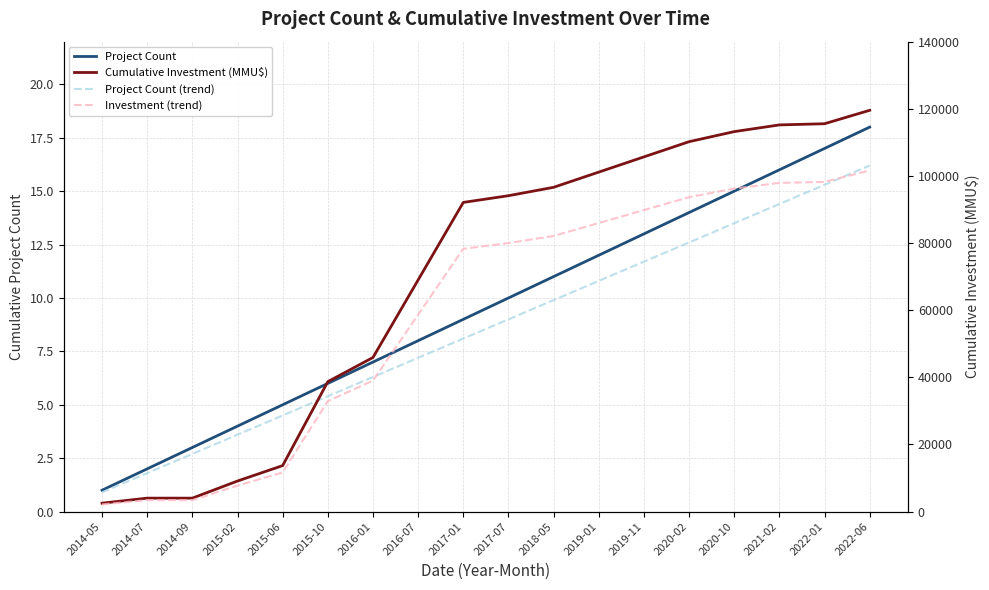

Which category has the lowest value in the Project Count series?

2014-05